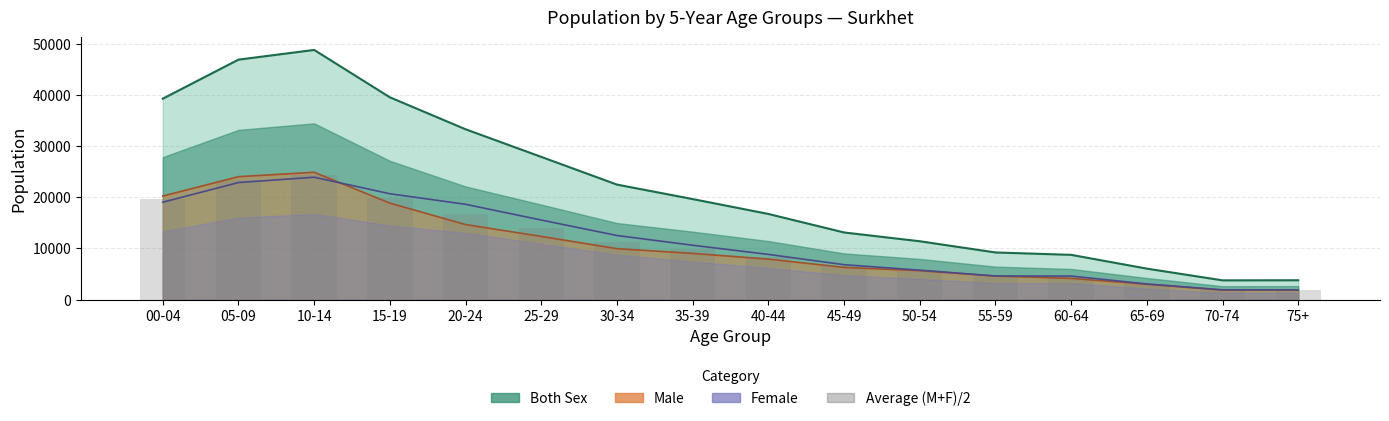

What position from the left is 75+?

16